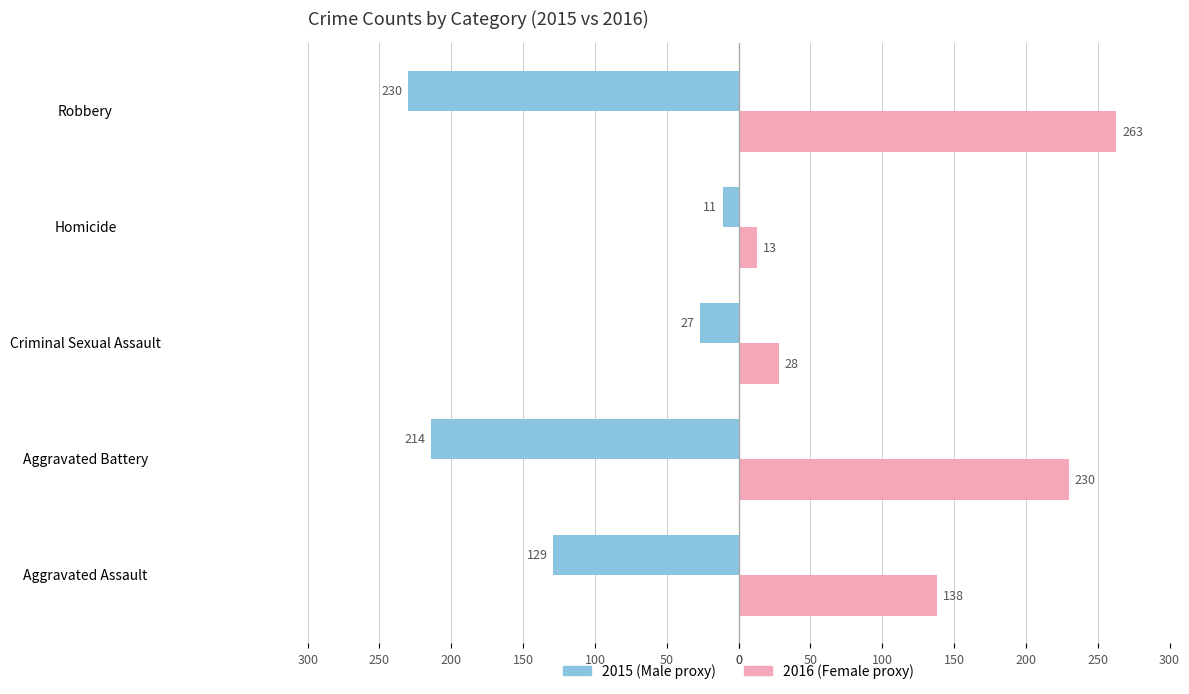

Count the number of categories in the chart.

5